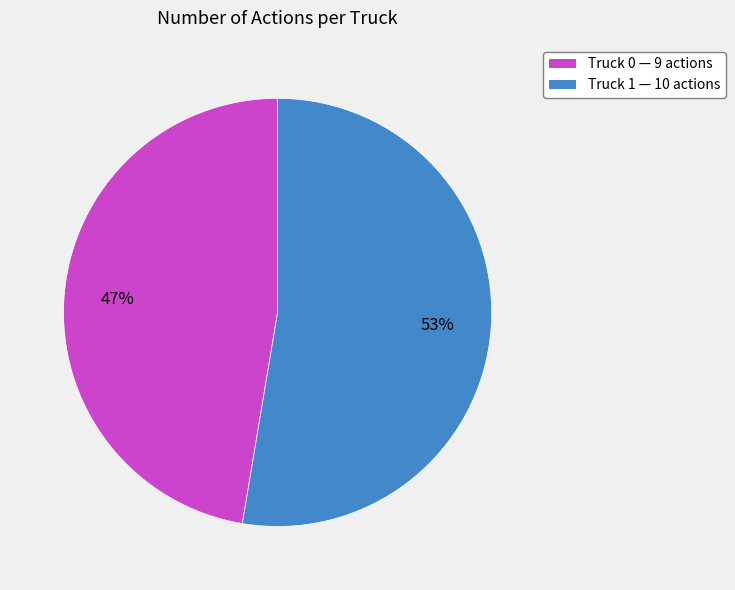

Is Truck 1 the majority of the pie?

Yes